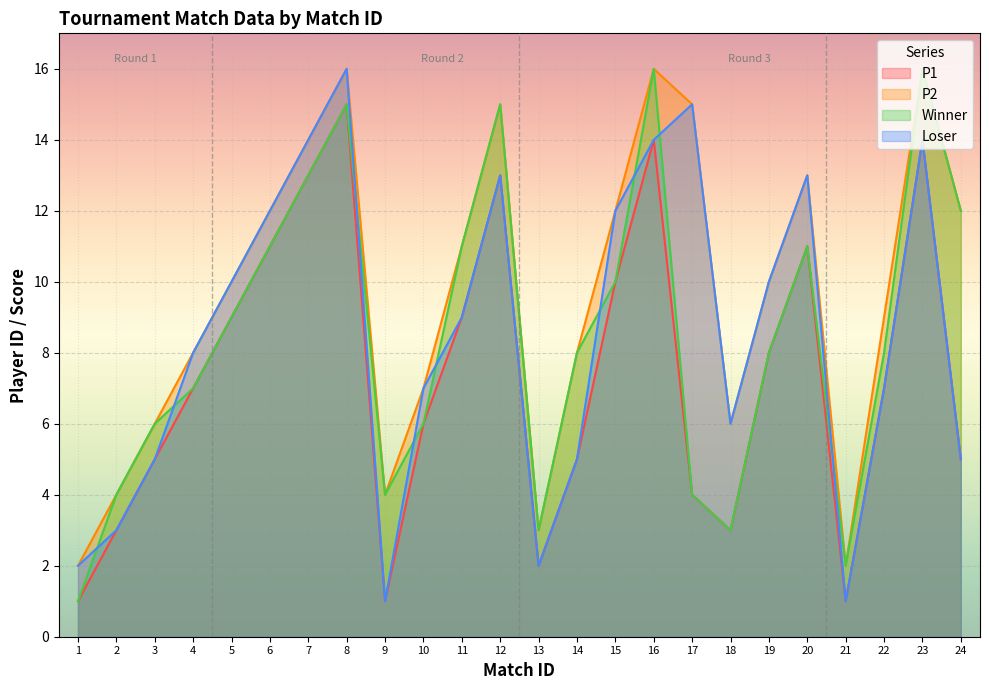

Read the P1 value at 2.

3